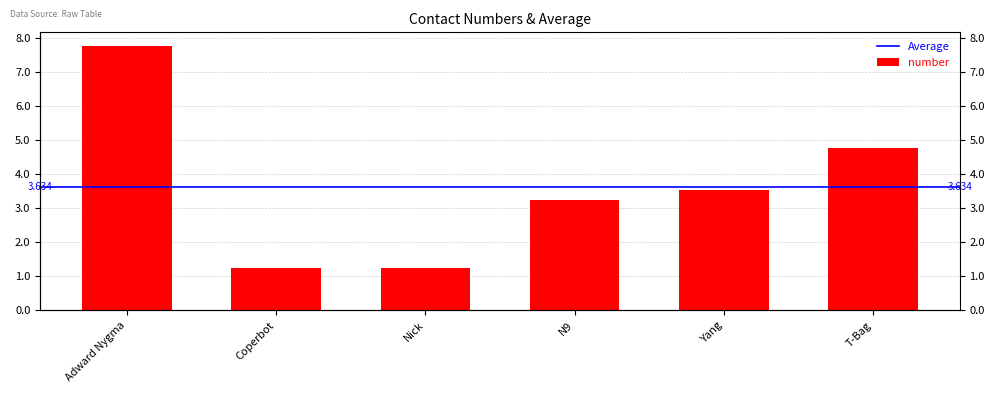

The chart shows a value of 226457816 at Adward Nygma. True or false?

False